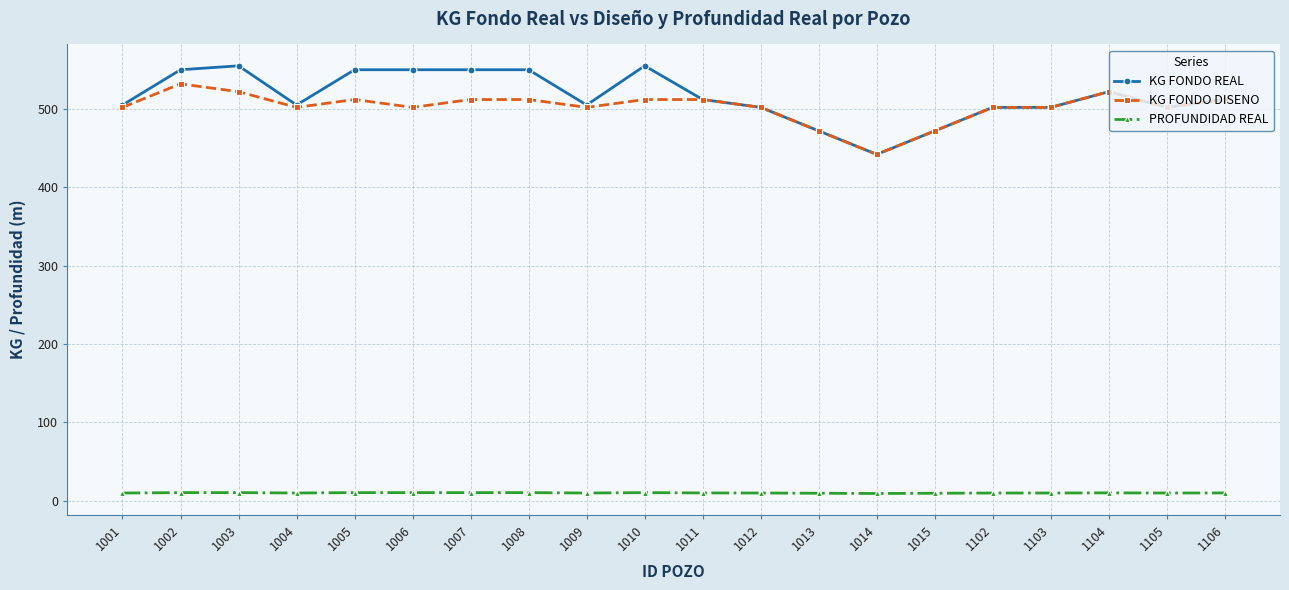

Is it true that PROFUNDIDAD REAL equals 10.5 at 1008?

True